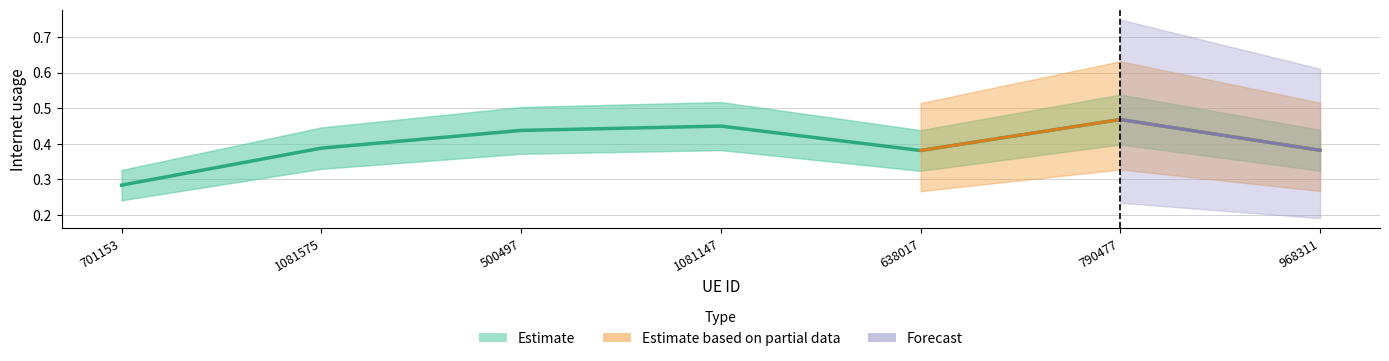

True or false: there are more than 2 points higher than both neighbors.

False